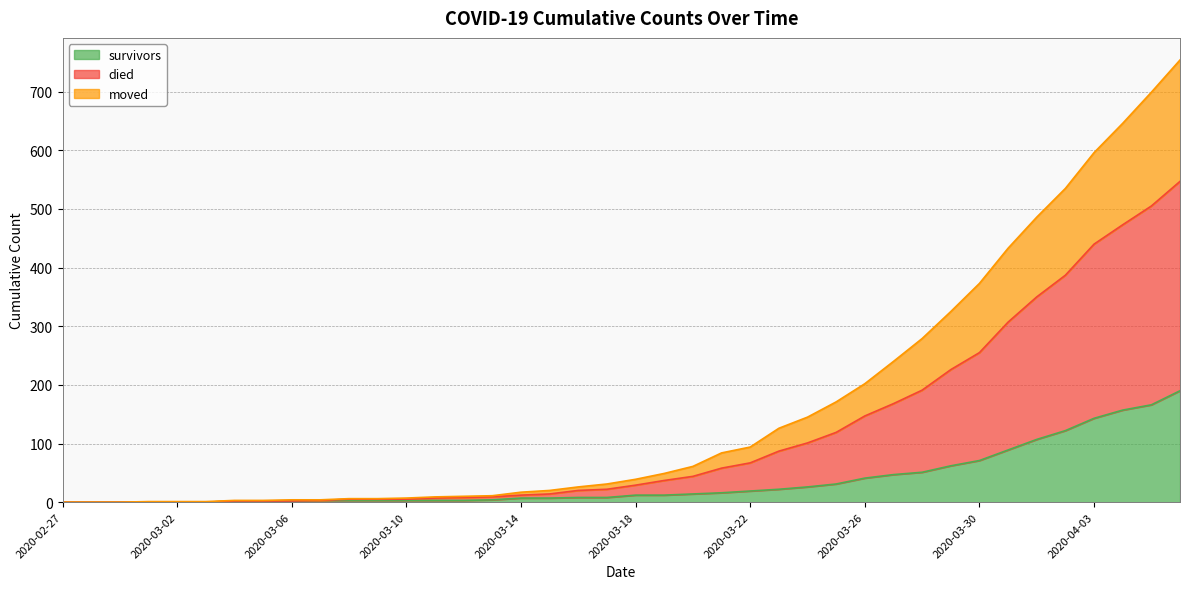

The moved series shows 2 at 2020-03-05. True or false?

True